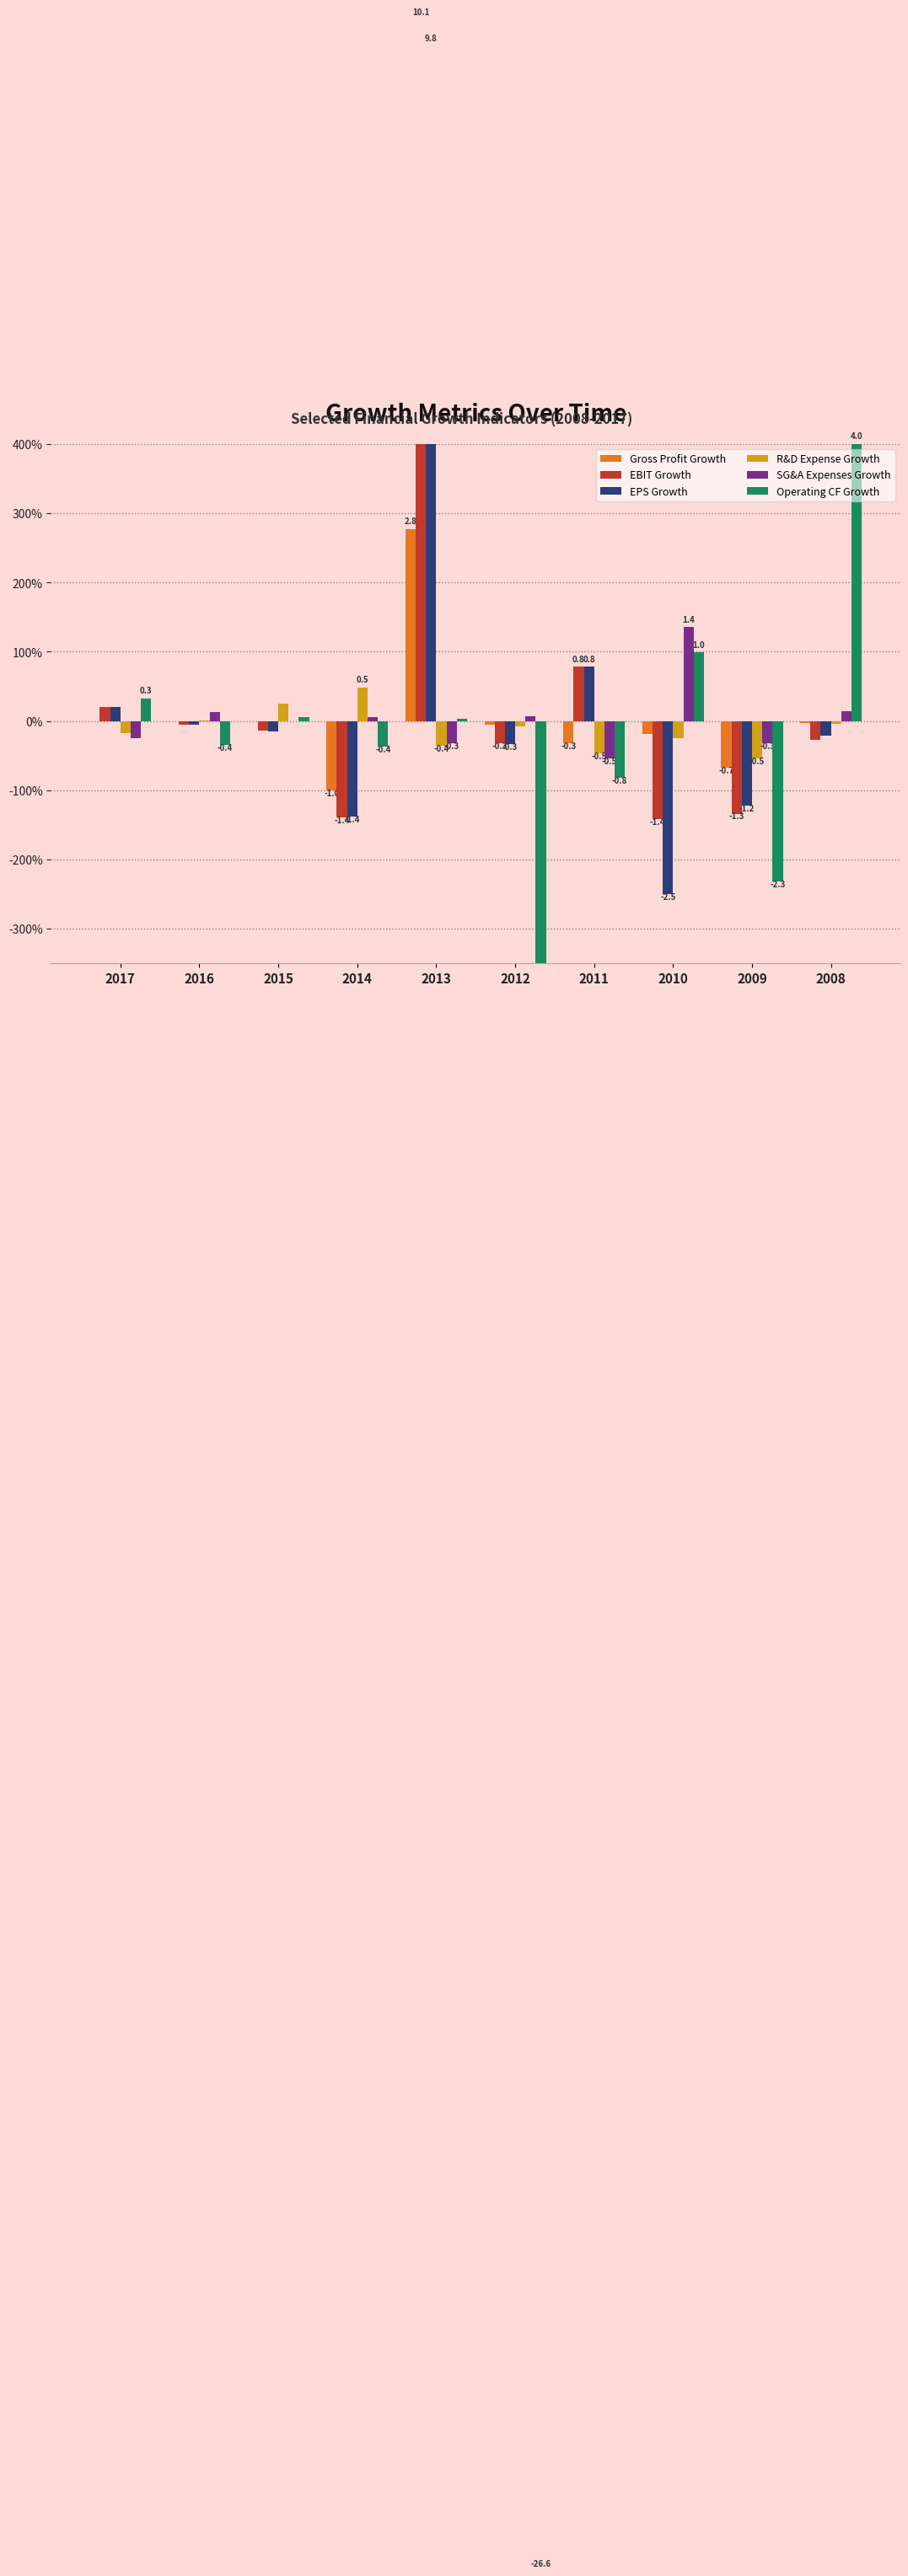

What is the difference between the SG&A Expenses Growth values at 2015 and 2009?

0.3